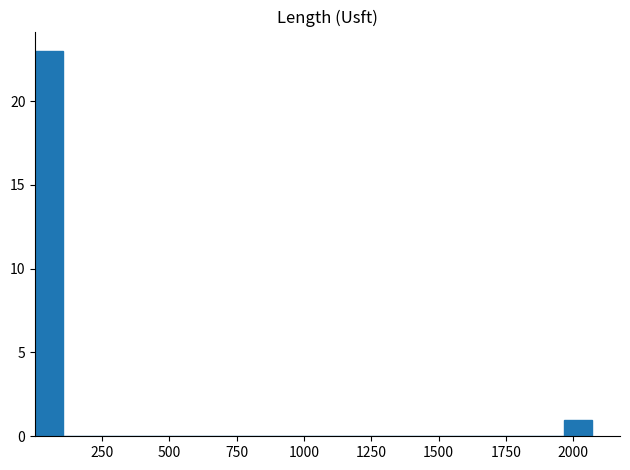

Read against the x-axis, roughly where is the centre of the tallest bar?

50